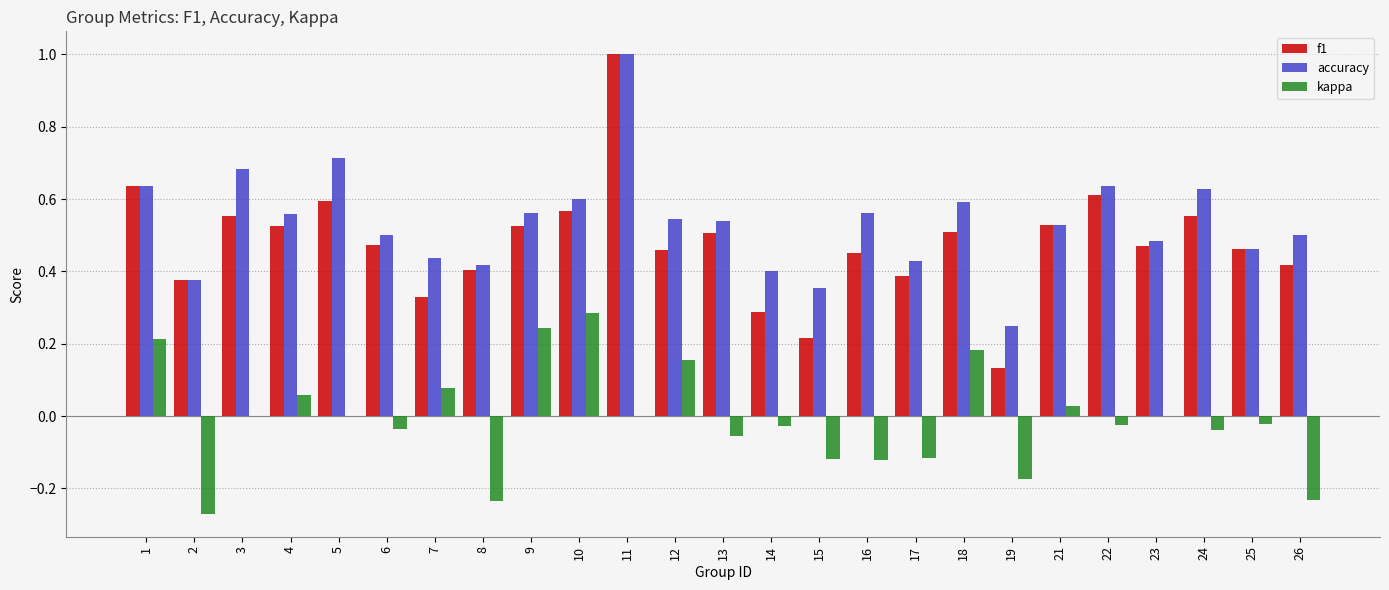

Between 3 and 11, which series saw the biggest shift?

f1